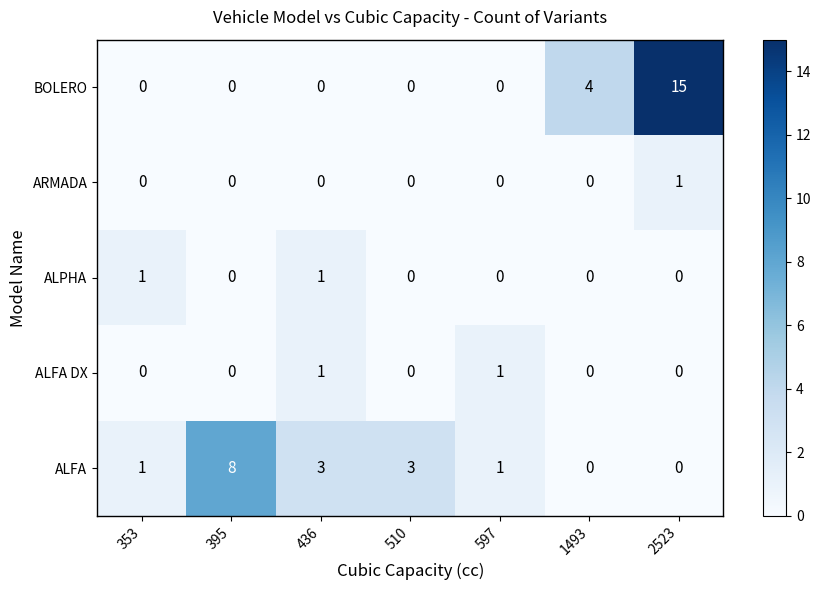

What is the spread (max minus min) of values at 510?

3